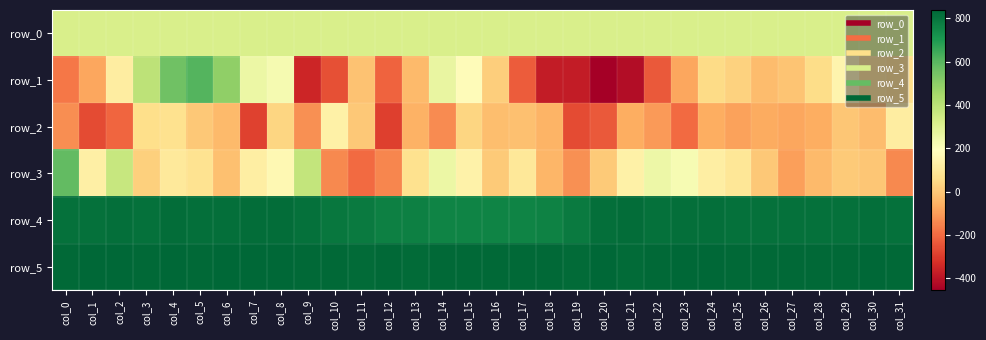

Which label corresponds to the largest value in the chart?

col_6